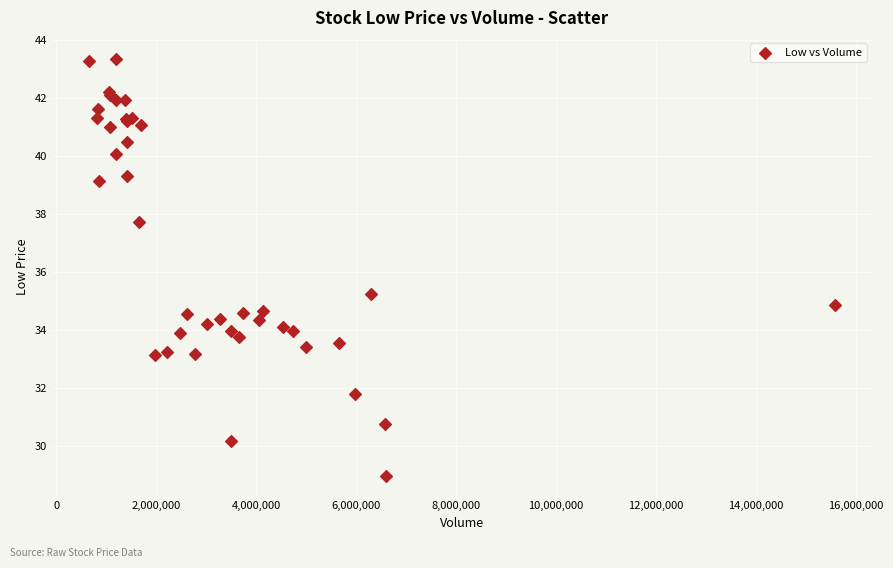

What Y value in the scatter plot is closest to 36?

35.2